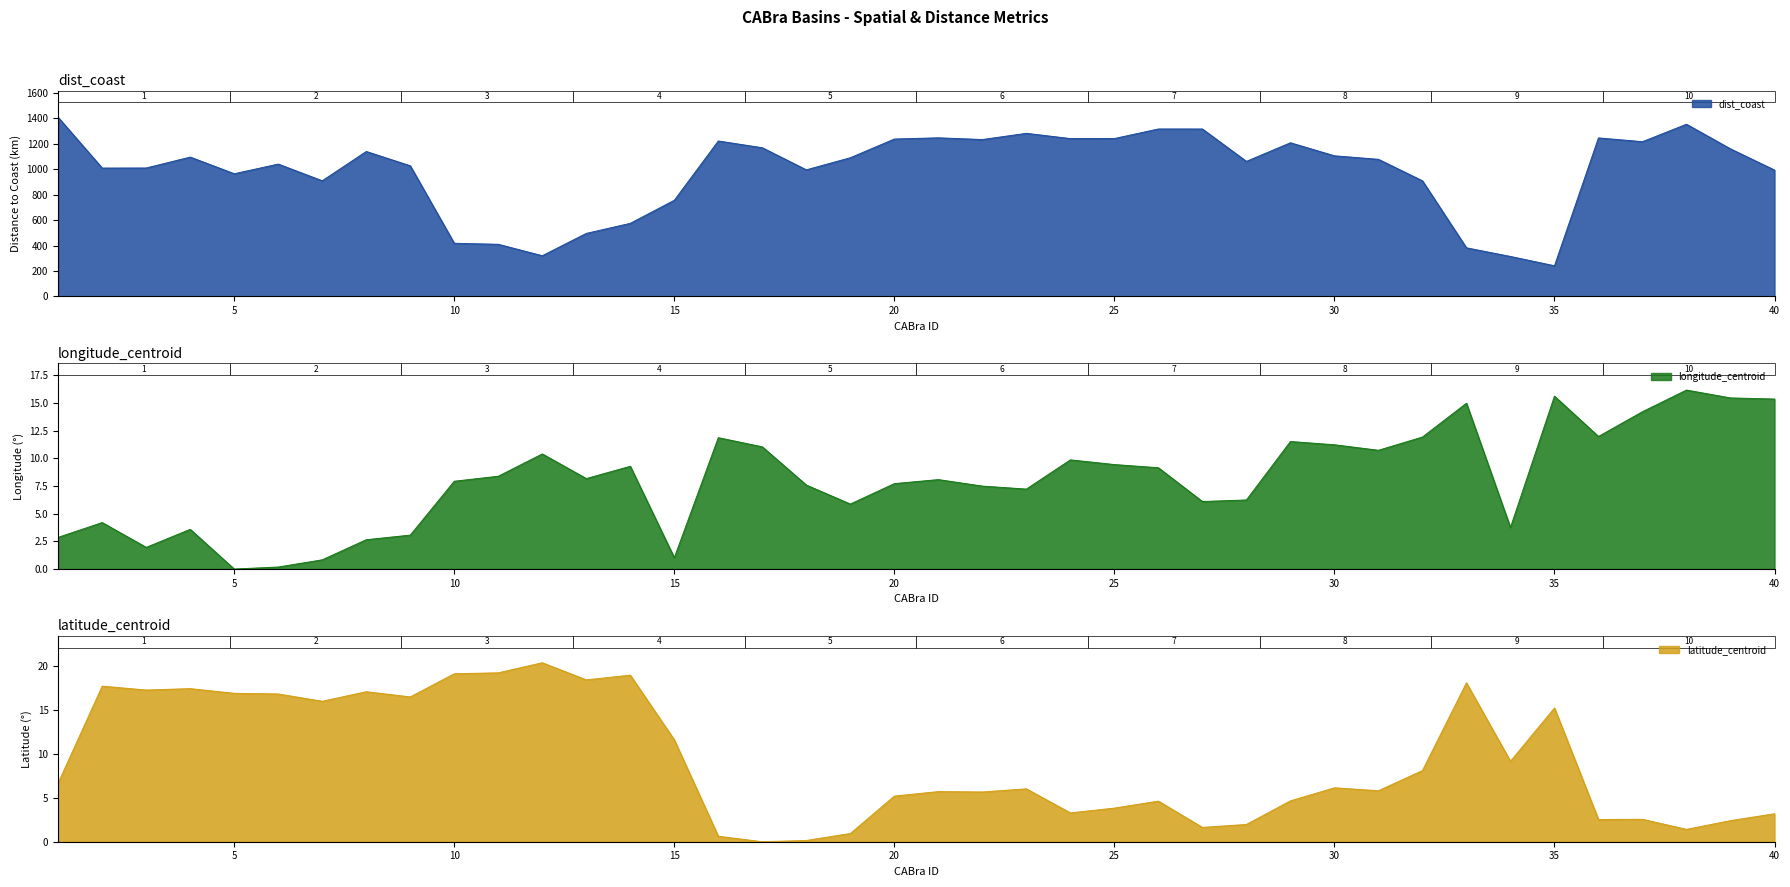

At which label is longitude_centroid closest to 8?

10